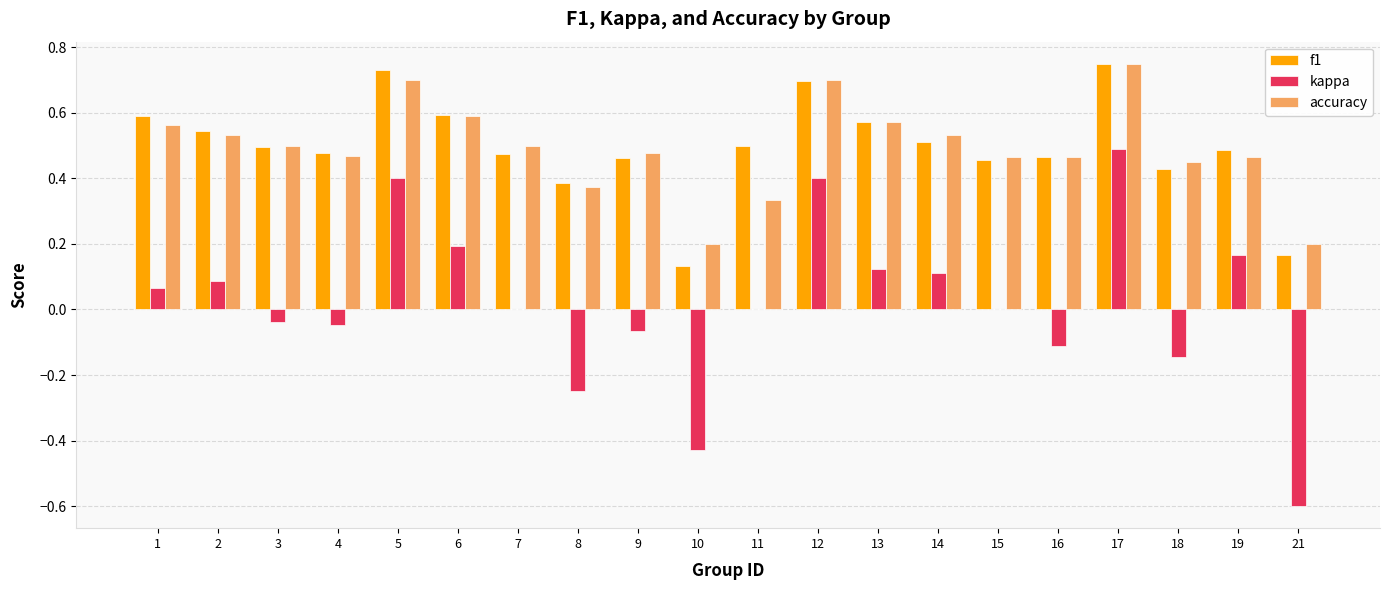

Which series has the widest spread of values?

kappa